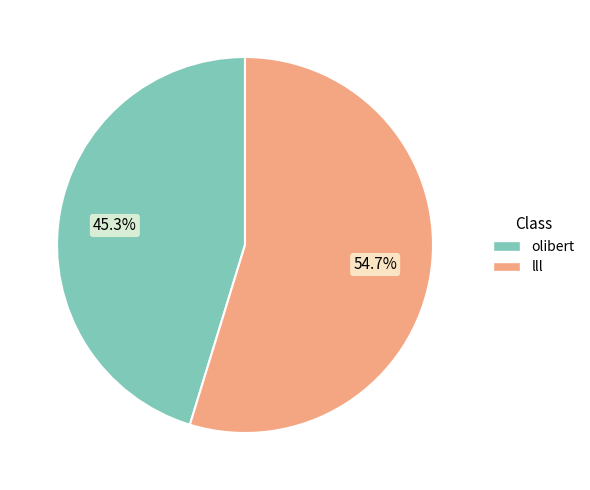

What is the majority slice?

lll